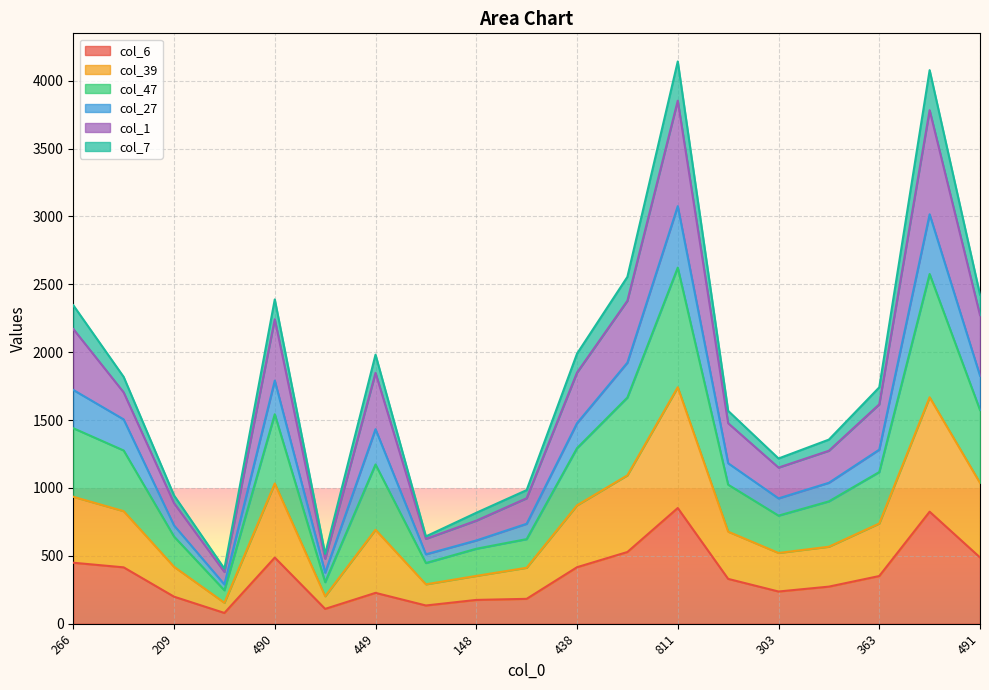

Which category has the lowest value in the col_27 series?

76